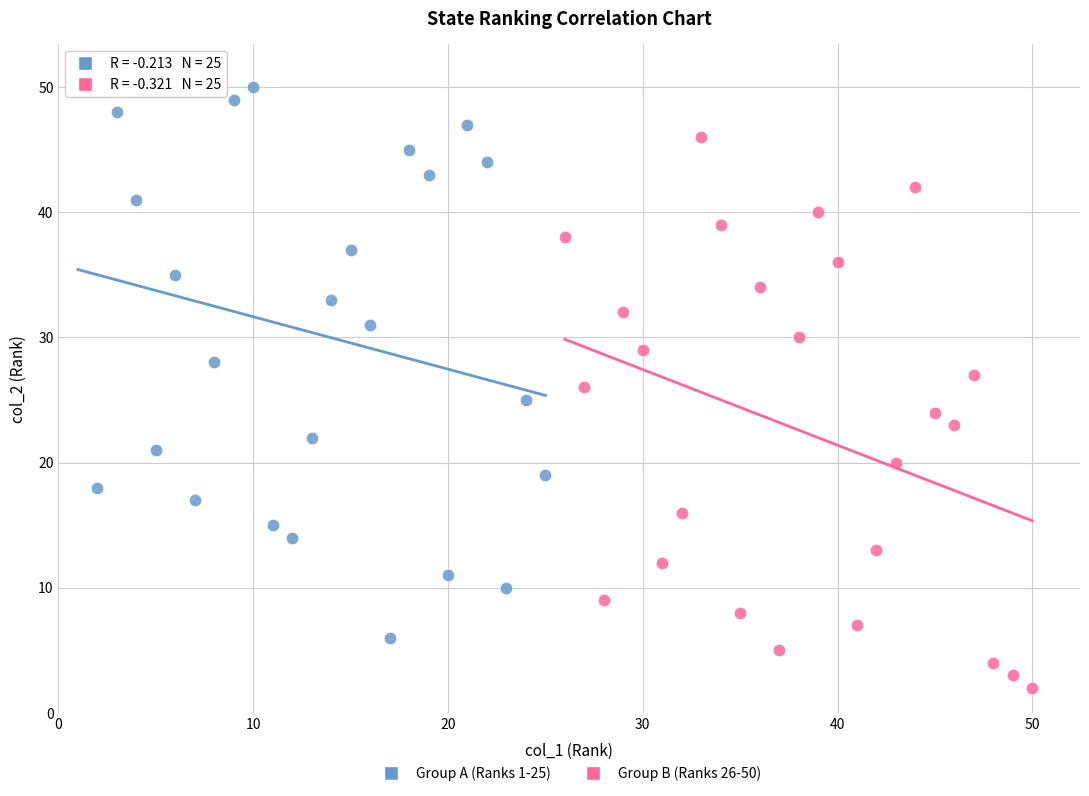

Which series reaches the maximum Y coordinate?

Group A (Ranks 1-25)